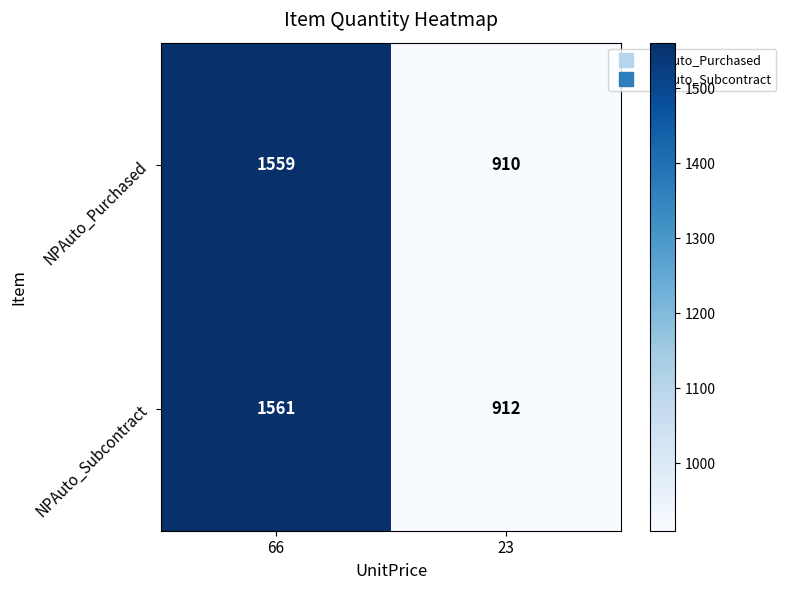

Which series has the largest total across all categories?

NPAuto_Subcontract